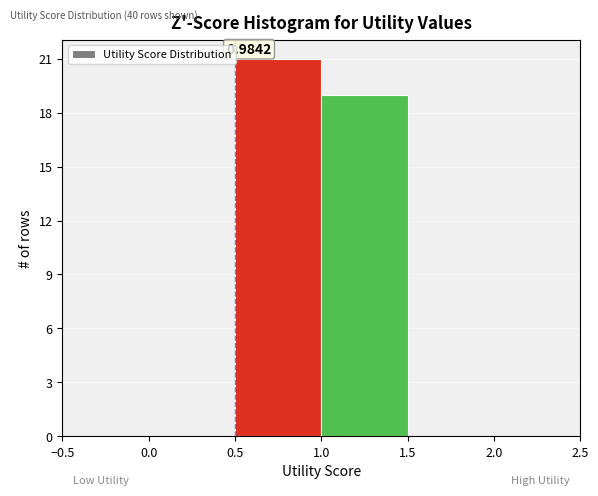

Over which range of the x-axis is the bar tallest?

0.5 to 1.0